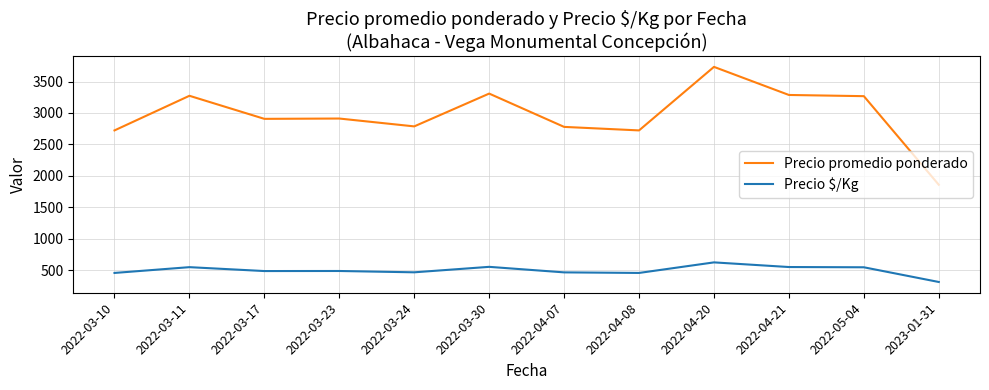

At 2022-03-24, list the series in order from smallest to largest.

Precio $/Kg, Precio promedio ponderado